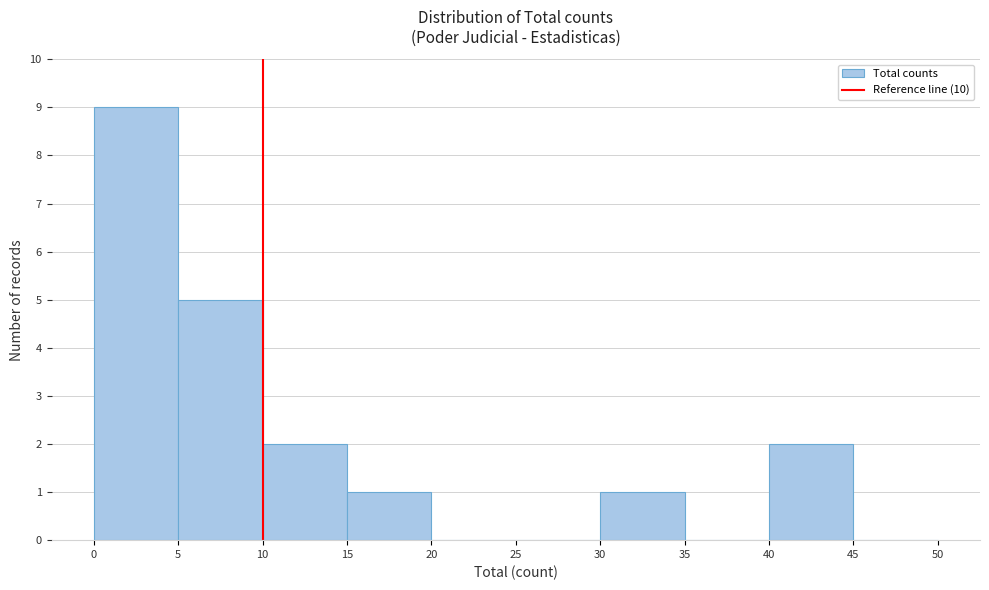

Over which range of the x-axis is the bar tallest?

0 to 5